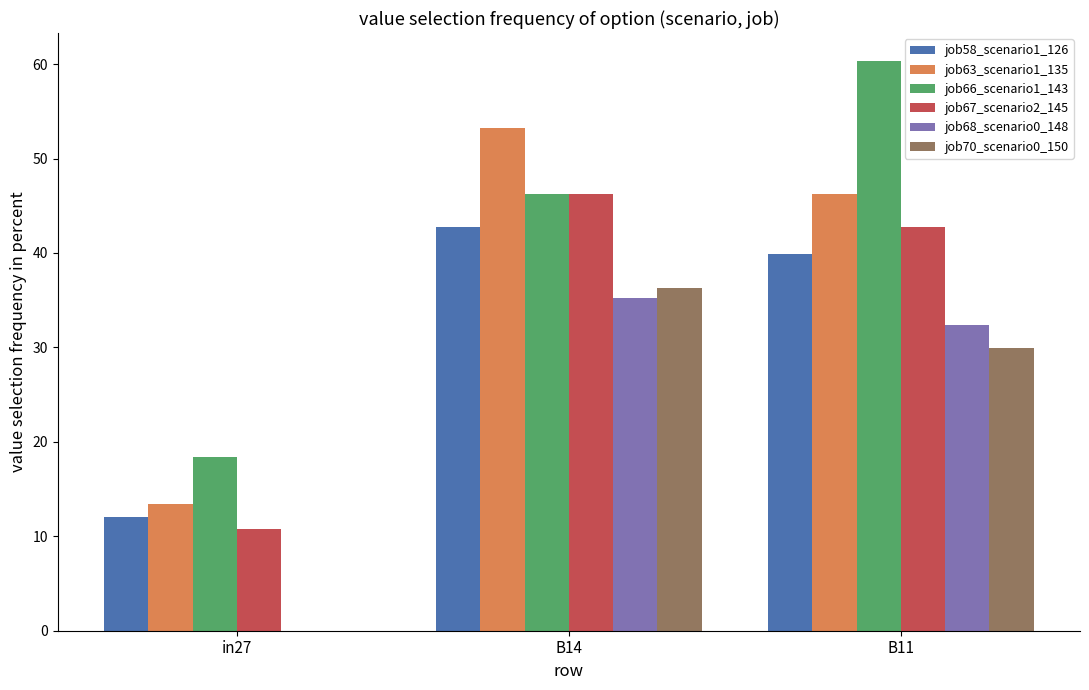

At which category is the sum across all series the highest?

B14